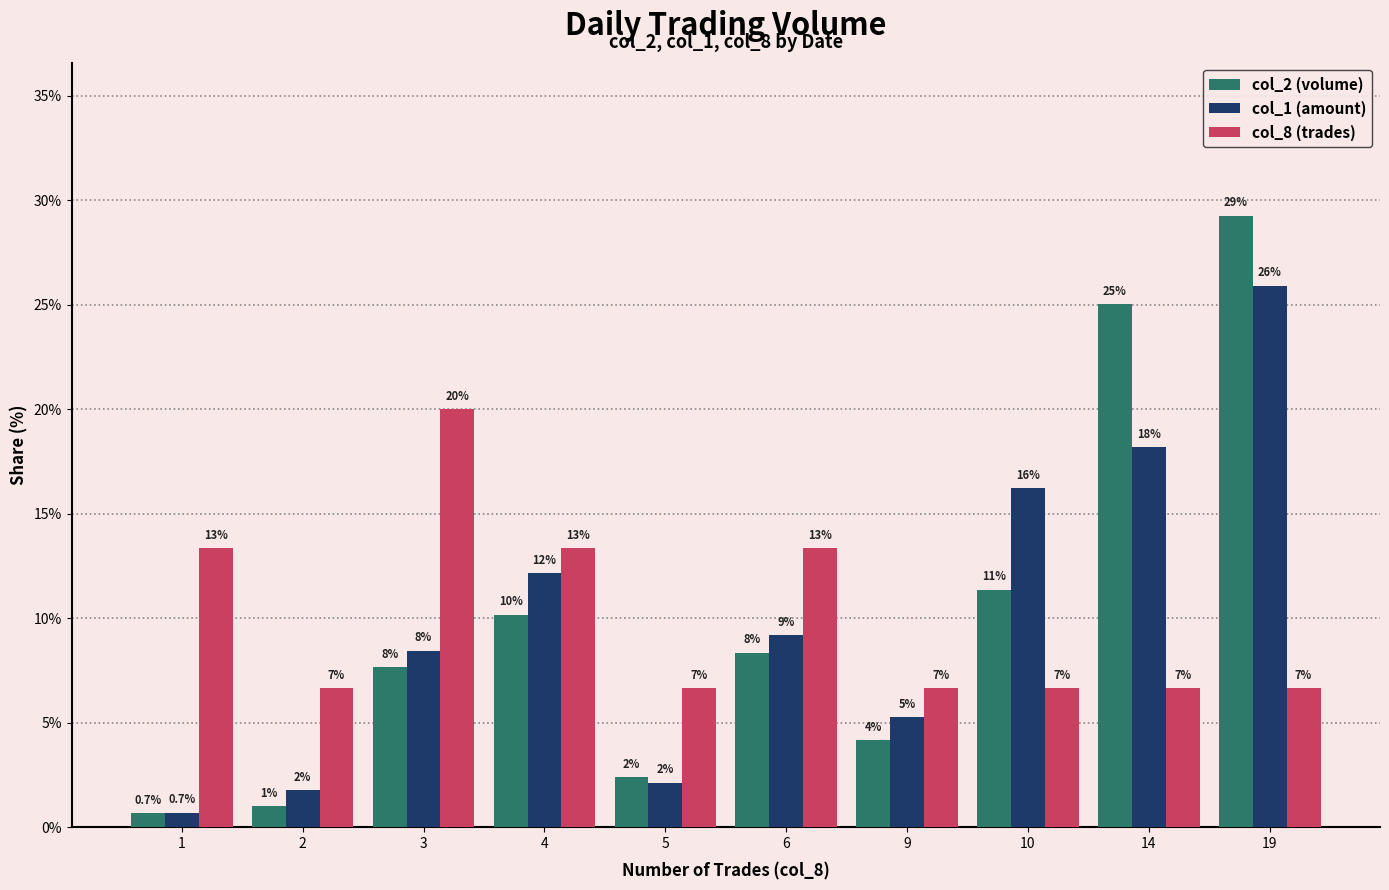

What are all the series names shown in the legend?

col_2 (volume), col_1 (amount), col_8 (trades)